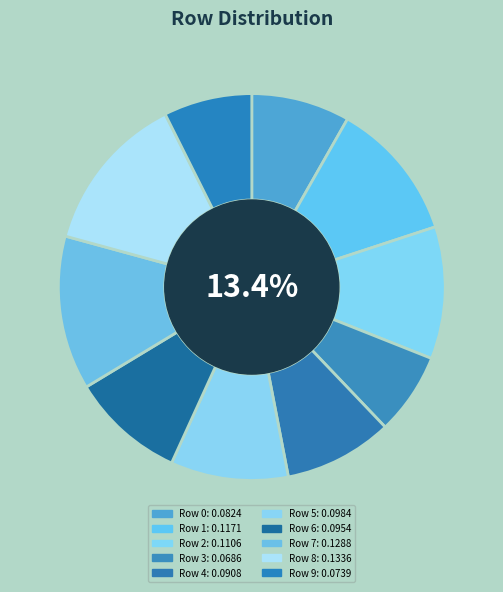

True or false: Row 3 accounts for 12% of the total.

False